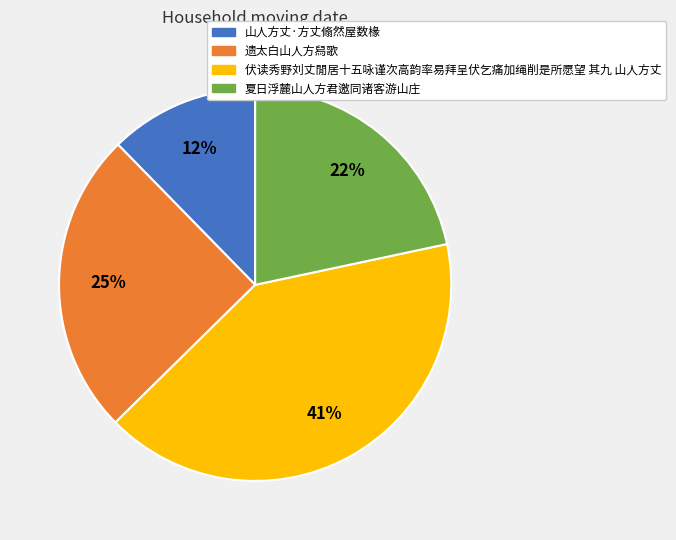

What is the smallest slice in the pie chart?

山人方丈·方丈翛然屋数椽